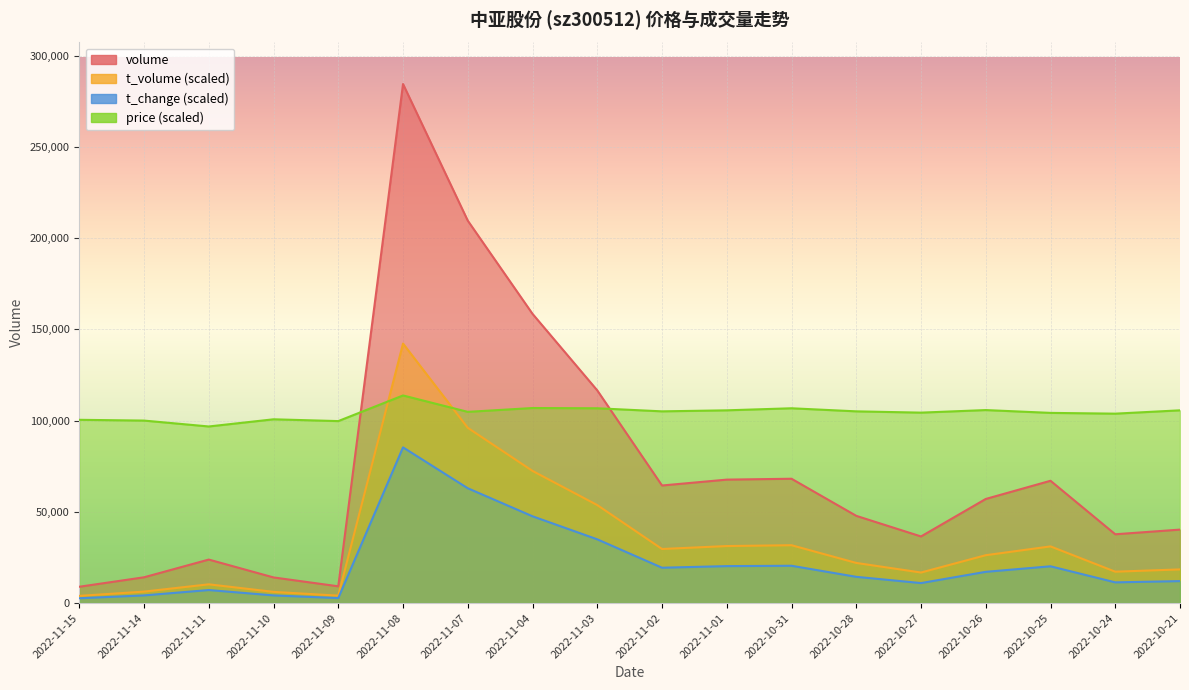

At how many categories does at least one series exceed 193143?

2